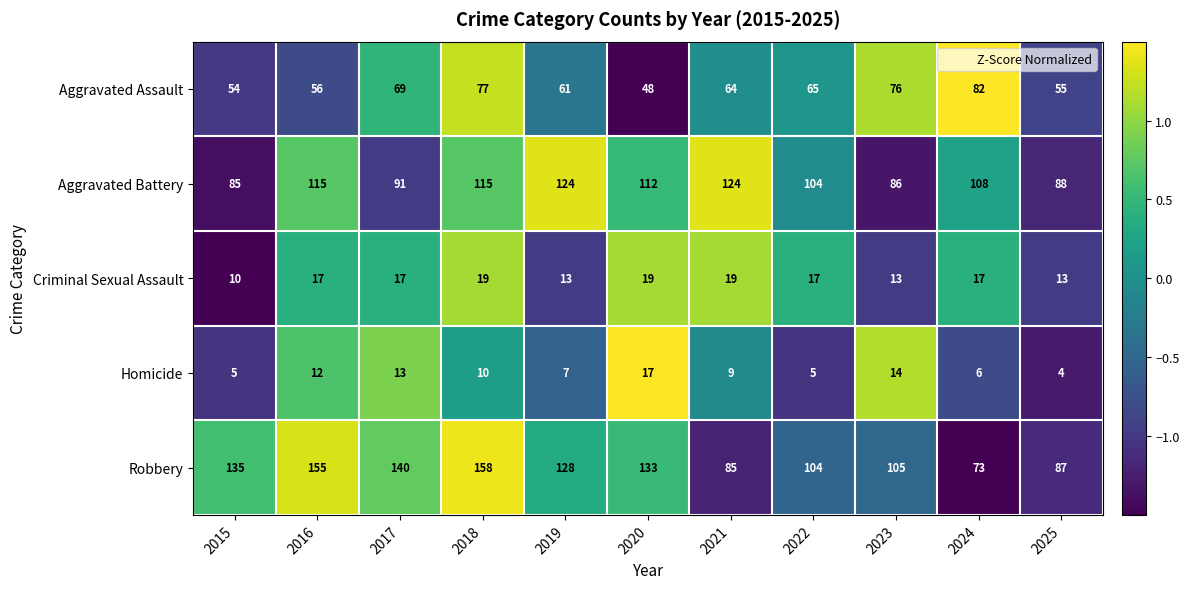

What is the minimum value for Aggravated Assault?

48